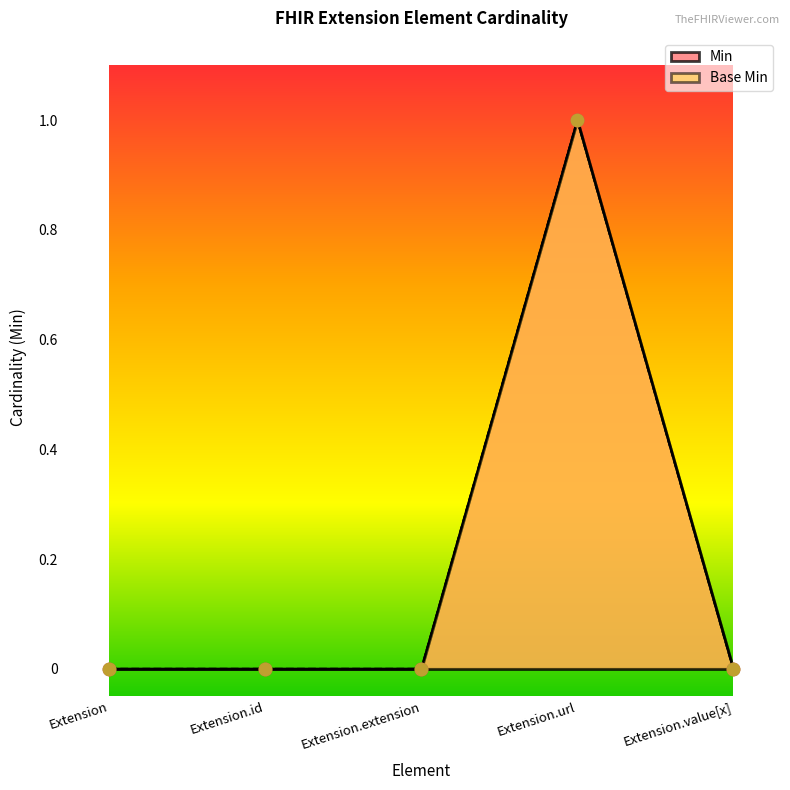

Is the value of Base Min at Extension.extension greater than the value of Min at Extension?

No